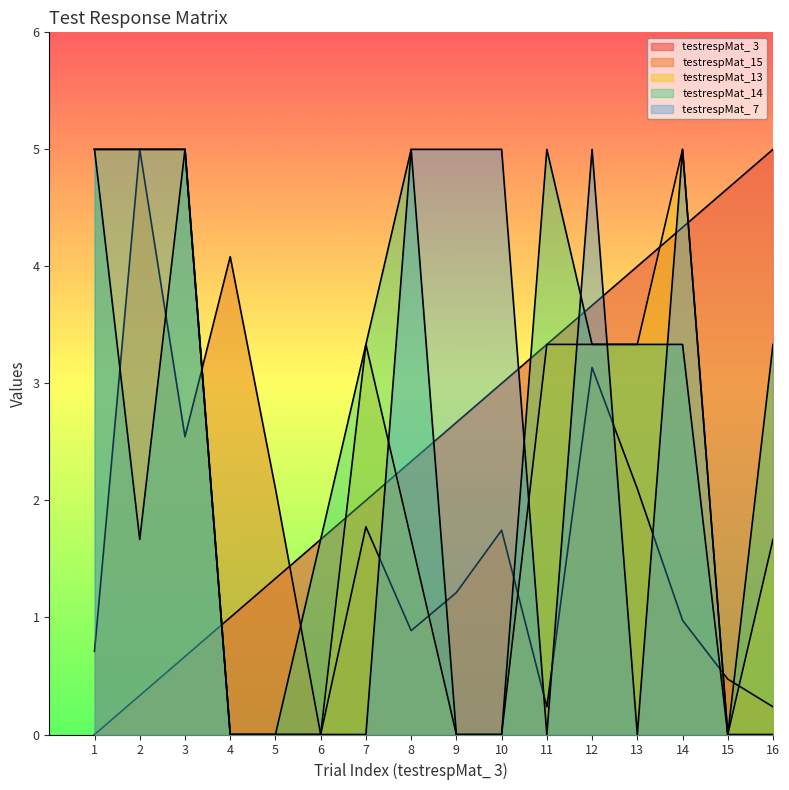

True or false: testrespMat_13 has a value of 1.0 at 3.

False